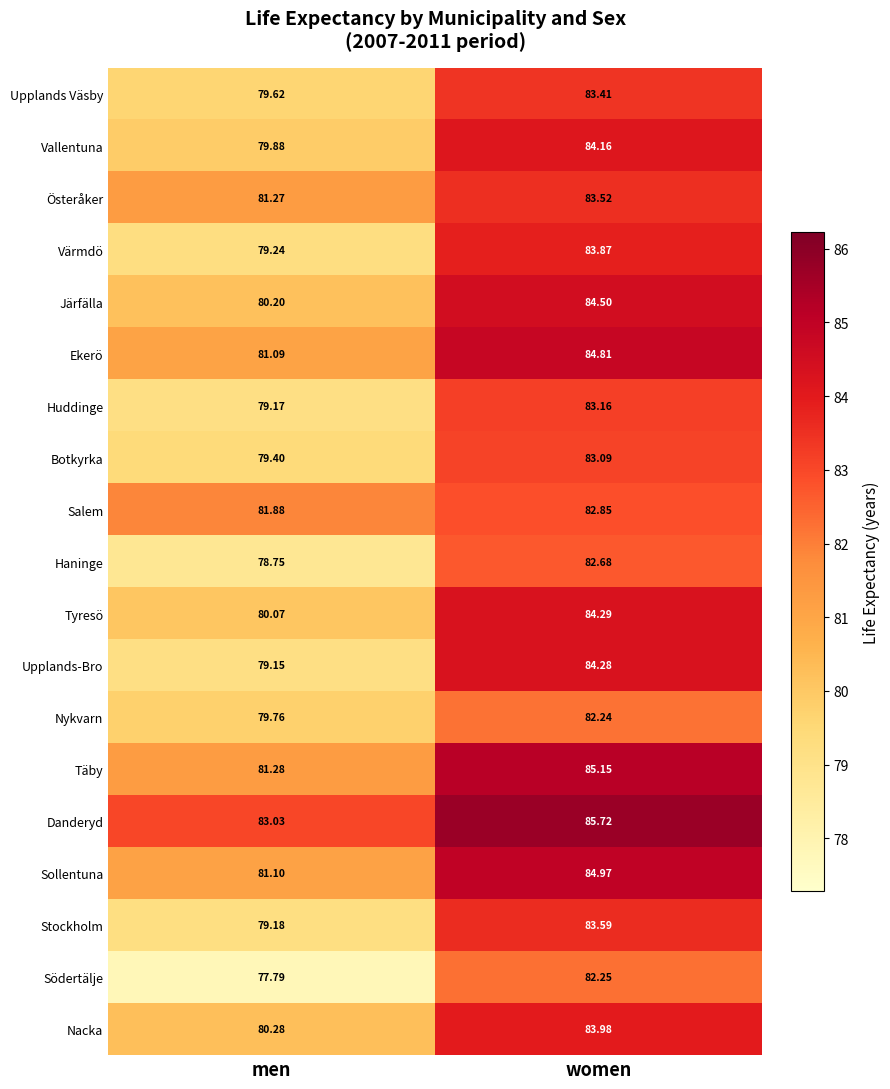

At which label is Österåker closest to 82?

men